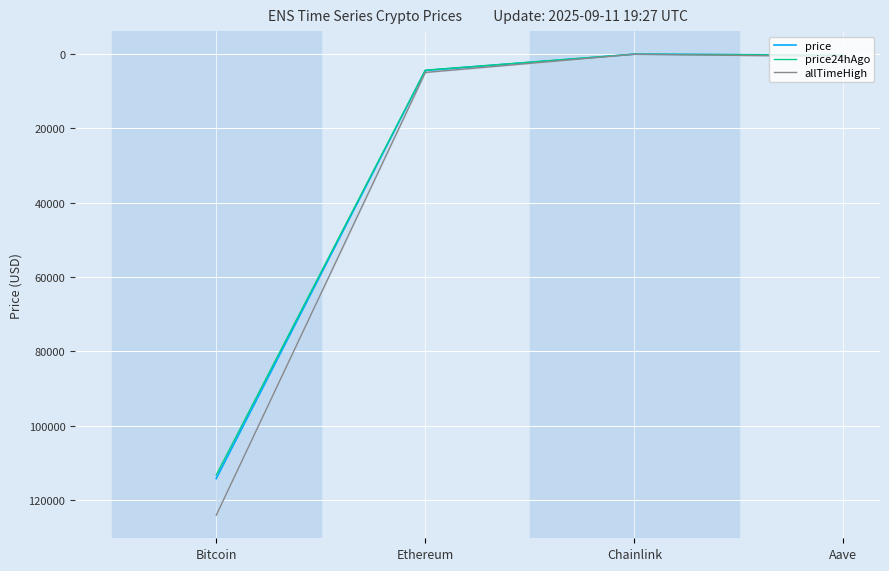

What is the difference between the maximum and minimum values in the allTimeHigh series?

124075.3